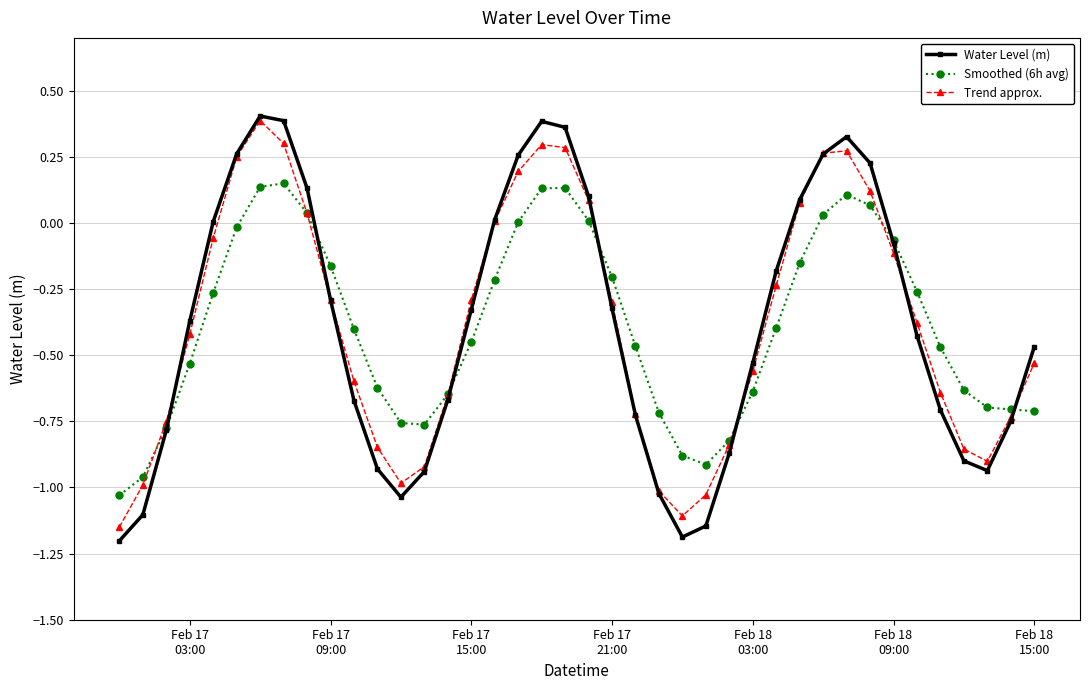

Which series has the largest range (max minus min)?

Water Level (m)